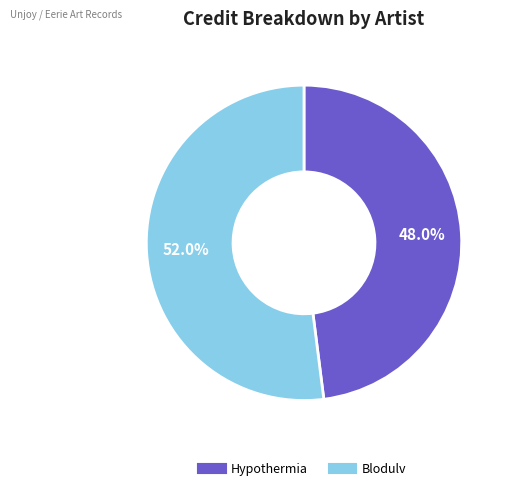

Do Hypothermia and Blodulv together represent more than half of the pie?

Yes